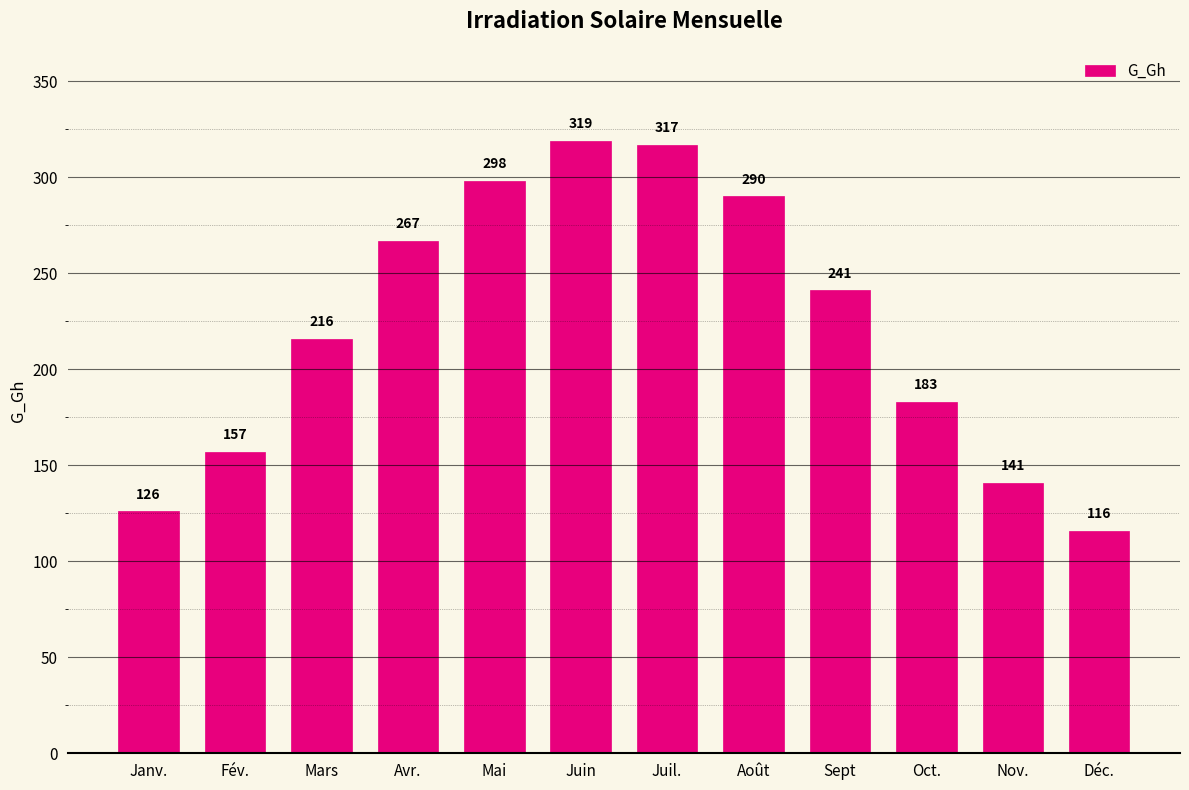

How many categories are shown in the chart?

12